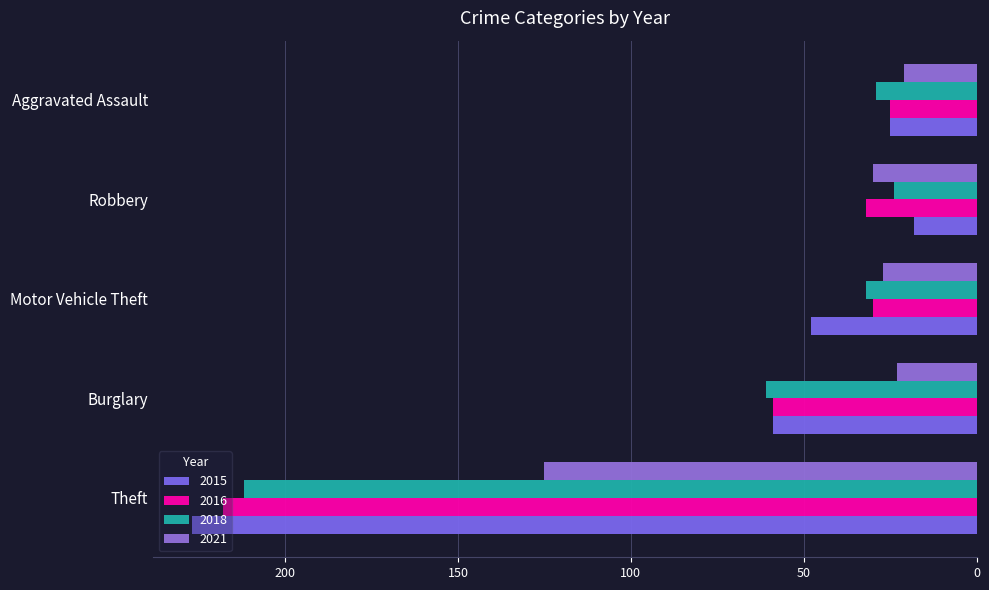

What is the spread (max minus min) of values at Burglary?

38